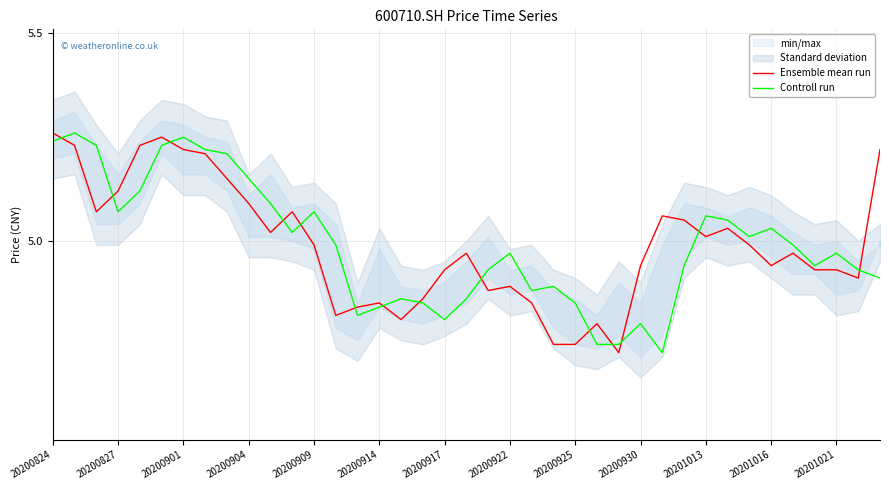

Reading right to left, what are all the values shown in this chart?

Ensemble mean run: 5.2	4.9	4.9	4.9	5.0	4.9	5.0	5.0	5.0	5.0	5.1	4.9	4.7	4.8	4.8	4.8	4.8	4.9	4.9	5.0	4.9	4.9	4.8	4.8	4.8	4.8	5.0	5.1	5.0	5.1	5.2	5.2	5.2	5.2	5.2	5.1	5.1	5.2	5.3
Controll run: 4.9	4.9	5.0	4.9	5.0	5.0	5.0	5.0	5.1	4.9	4.7	4.8	4.8	4.8	4.8	4.9	4.9	5.0	4.9	4.9	4.8	4.8	4.9	4.8	4.8	5.0	5.1	5.0	5.1	5.2	5.2	5.2	5.2	5.2	5.1	5.1	5.2	5.3	5.2